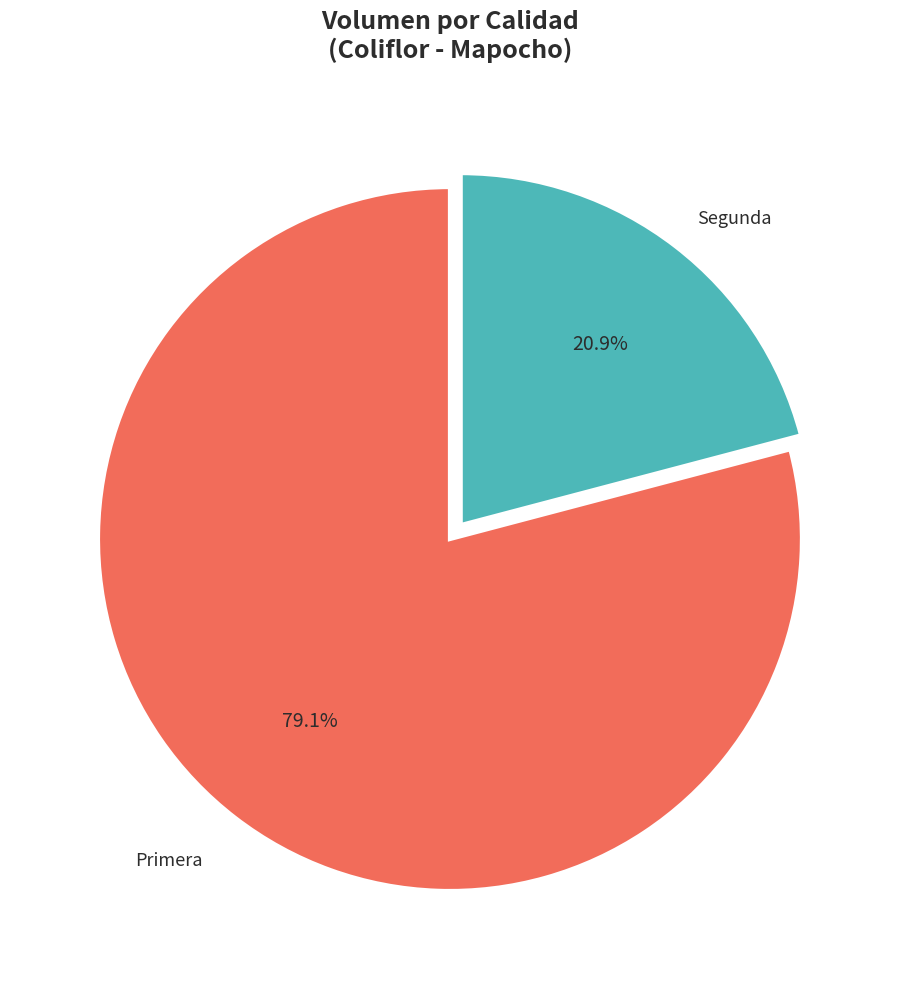

What is the largest slice in the pie chart?

Primera